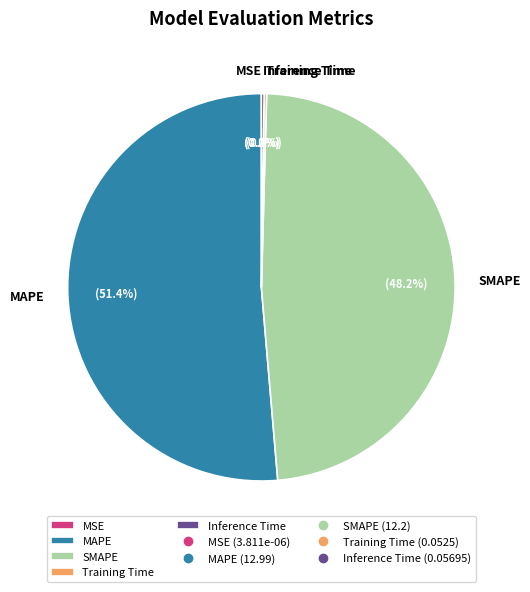

What portion of the pie excludes MAPE?

48.6%